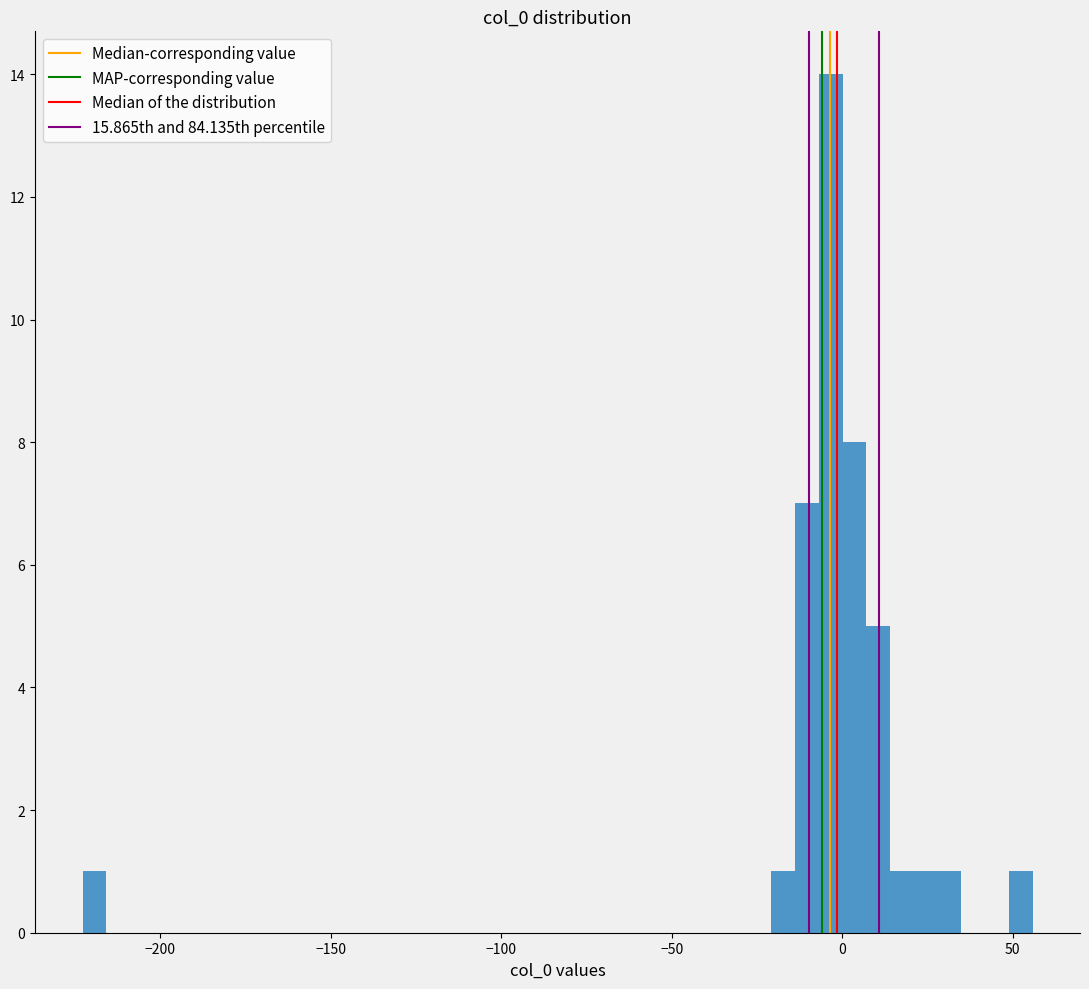

Around what value on the x-axis is the tallest bar? Give the approximate position of its centre, as read against the axis.

-5